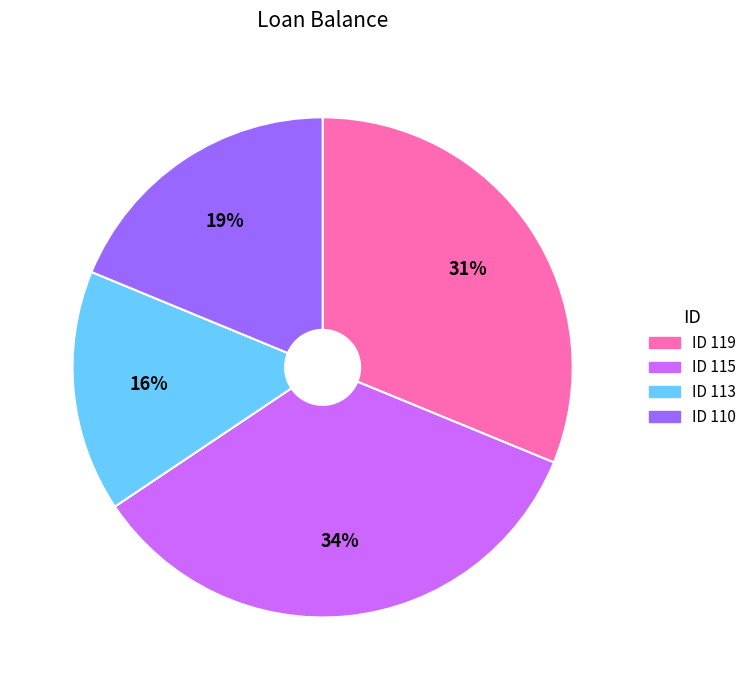

To the nearest percent, what is the average slice percentage?

25%